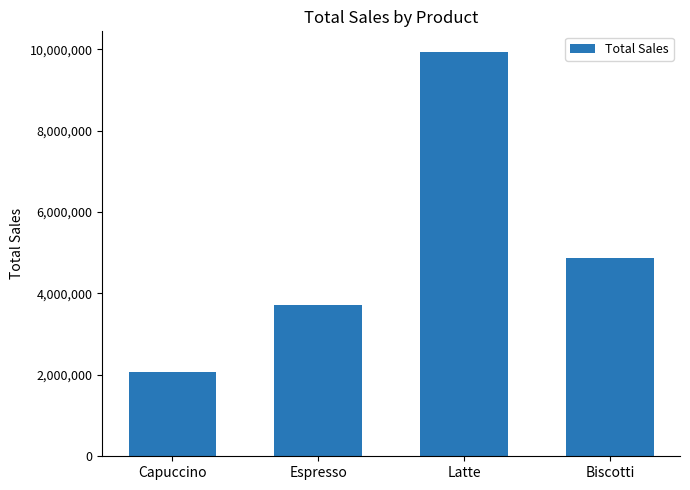

Where is the data nearest to the value 6007954?

Biscotti